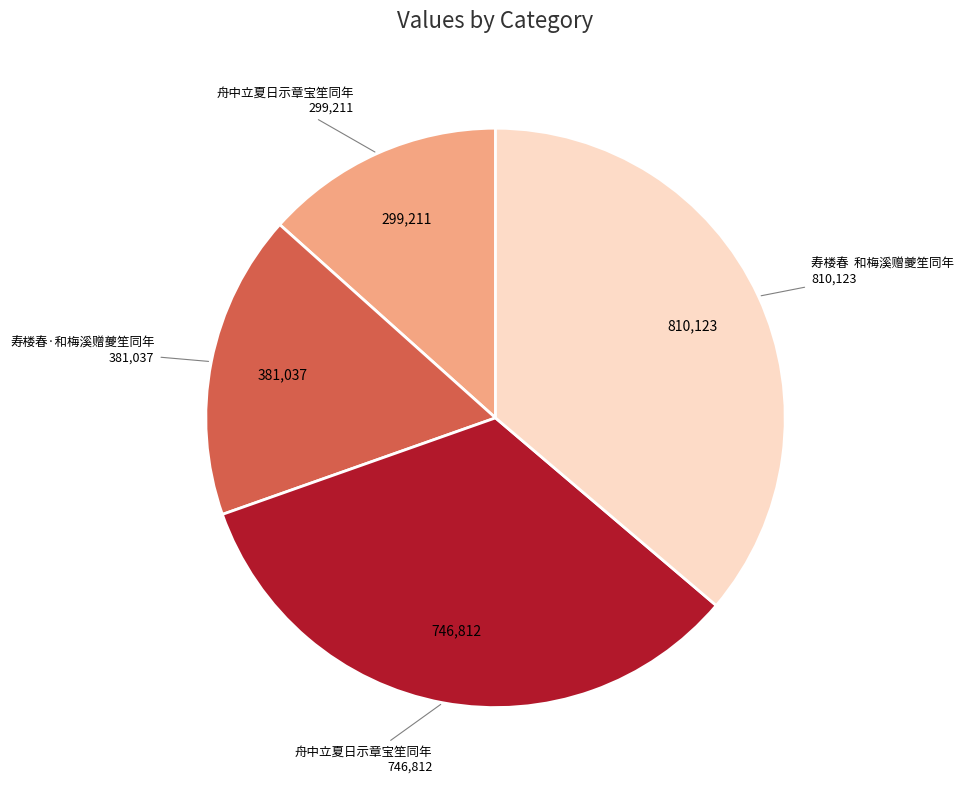

Does any single category account for the majority?

No